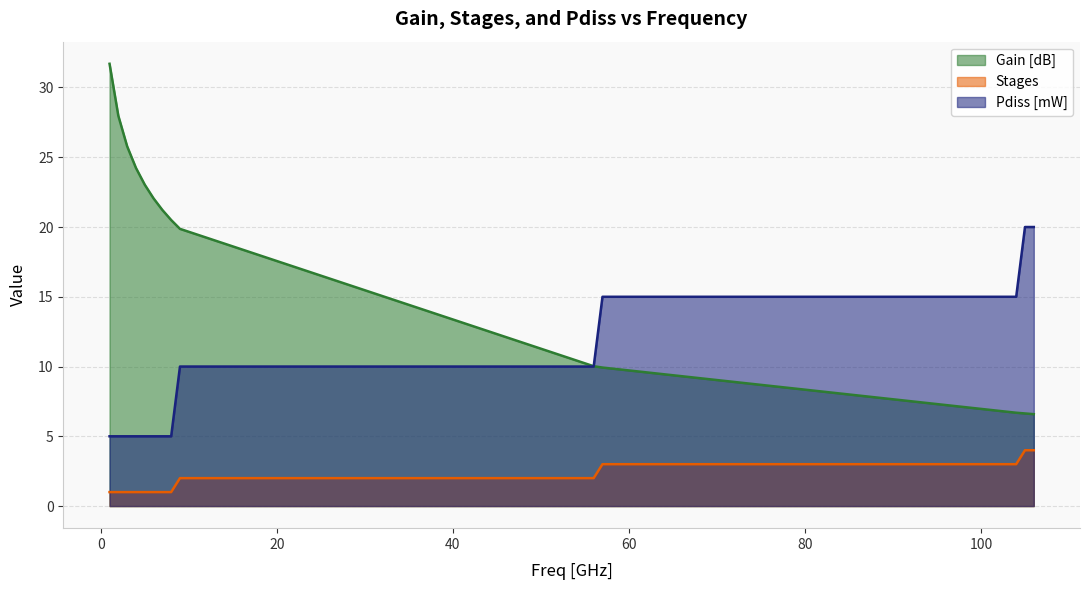

How many lines are shown in the chart?

3